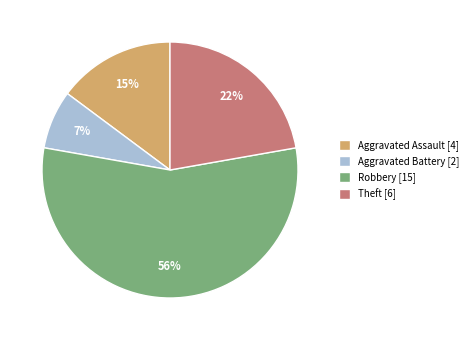

To the nearest percent, what portion does Robbery represent?

56%